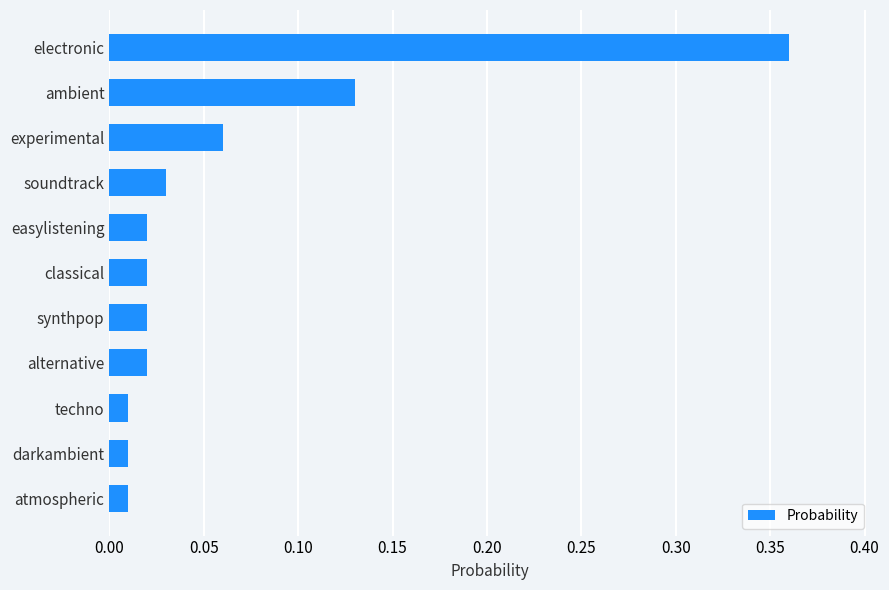

What is the change in value from synthpop to ambient?

+0.1